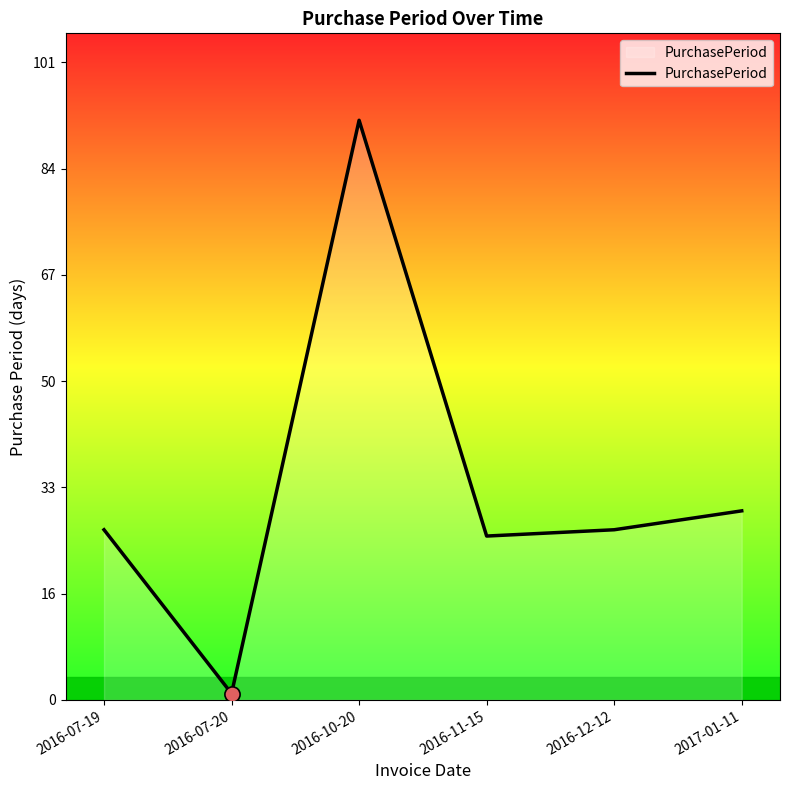

Approximately how many times larger is the value at 2016-10-20 compared to 2016-11-15?

3.5